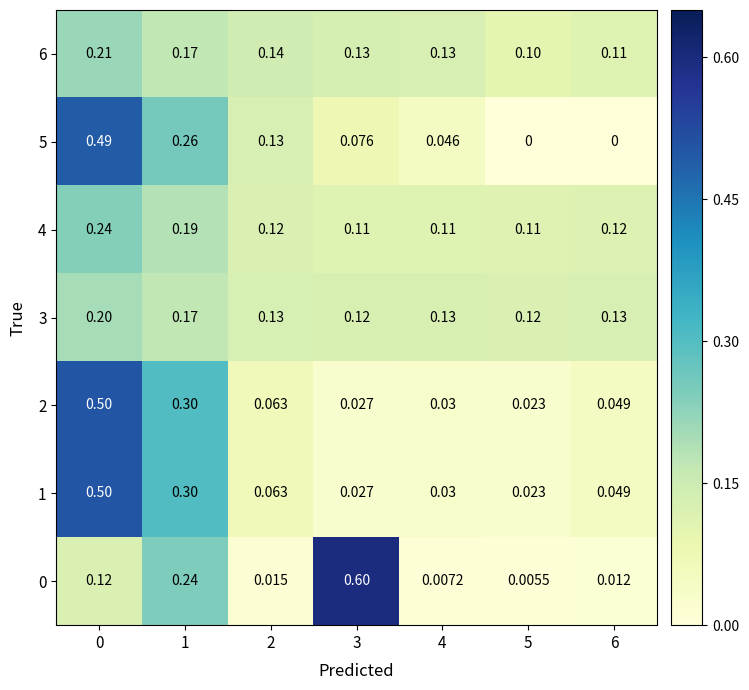

Is the value of 1 at 3 greater than the value of 6 at 5?

No